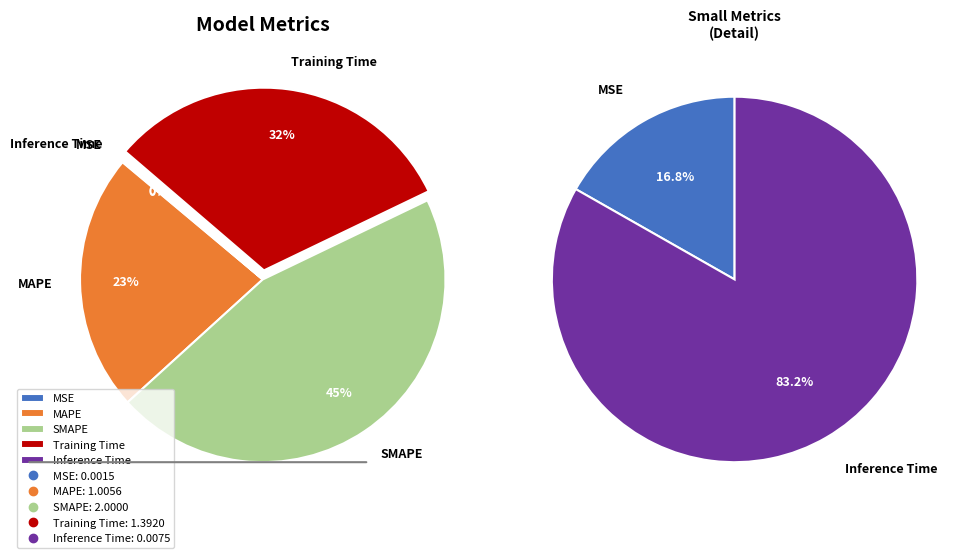

To the nearest percent, what is the difference between the largest and smallest slice percentages?

45%